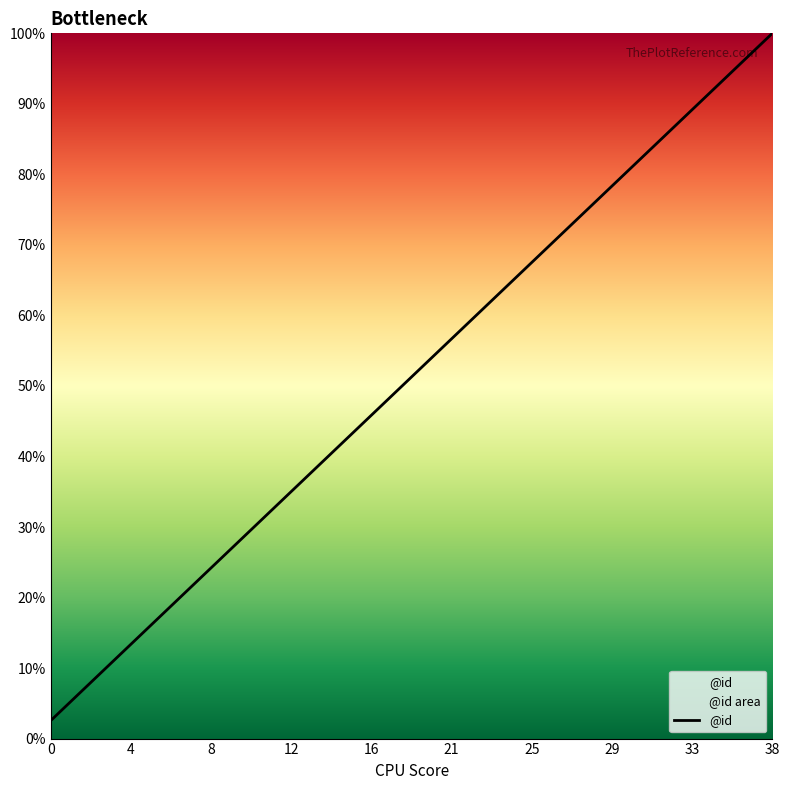

What is the minimum value shown in the chart?

2.6